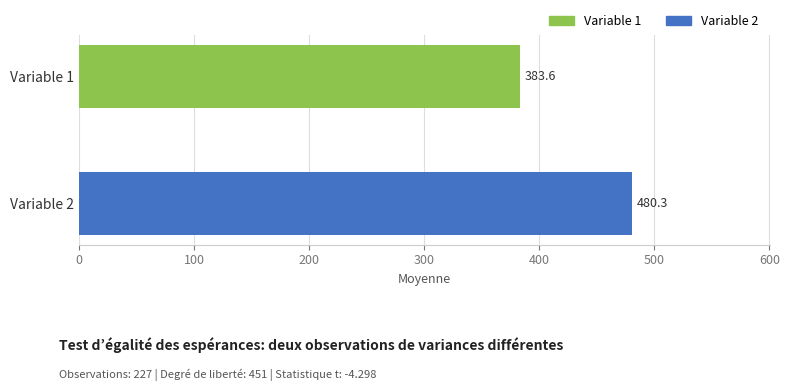

Which series has the largest range (max minus min)?

Variable 1